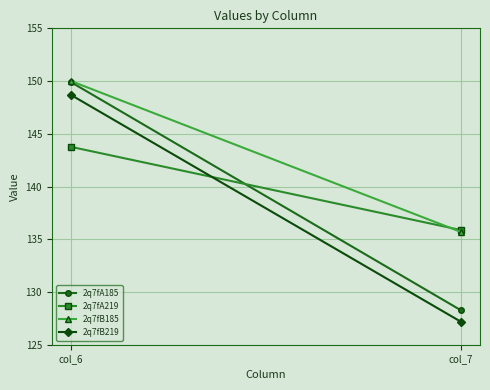

At col_6, list the series in order from largest to smallest.

2q7fB185, 2q7fA185, 2q7fB219, 2q7fA219